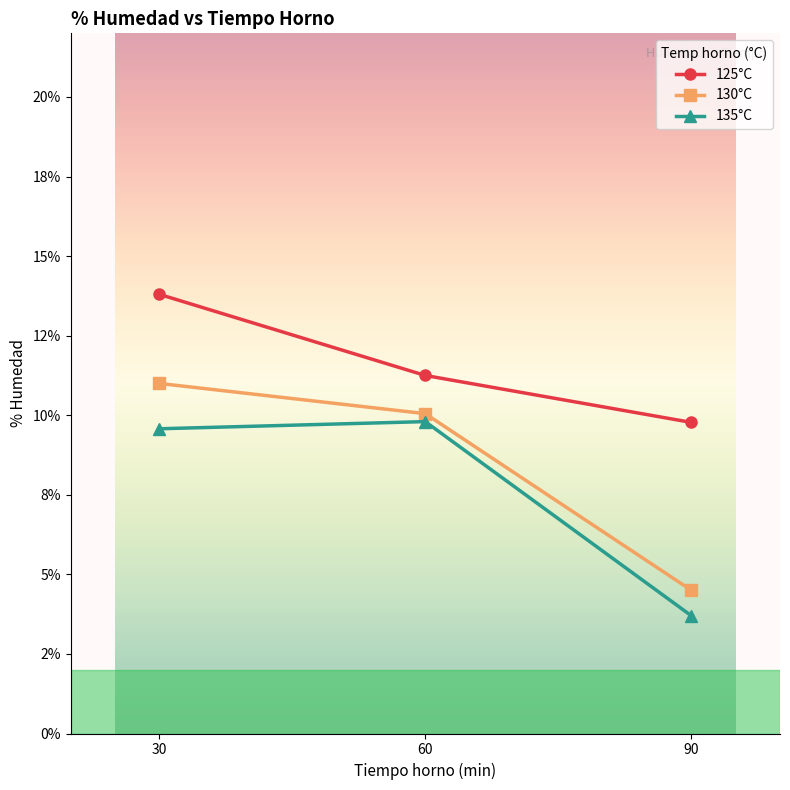

Is this an area chart (filled region under the line)?

No